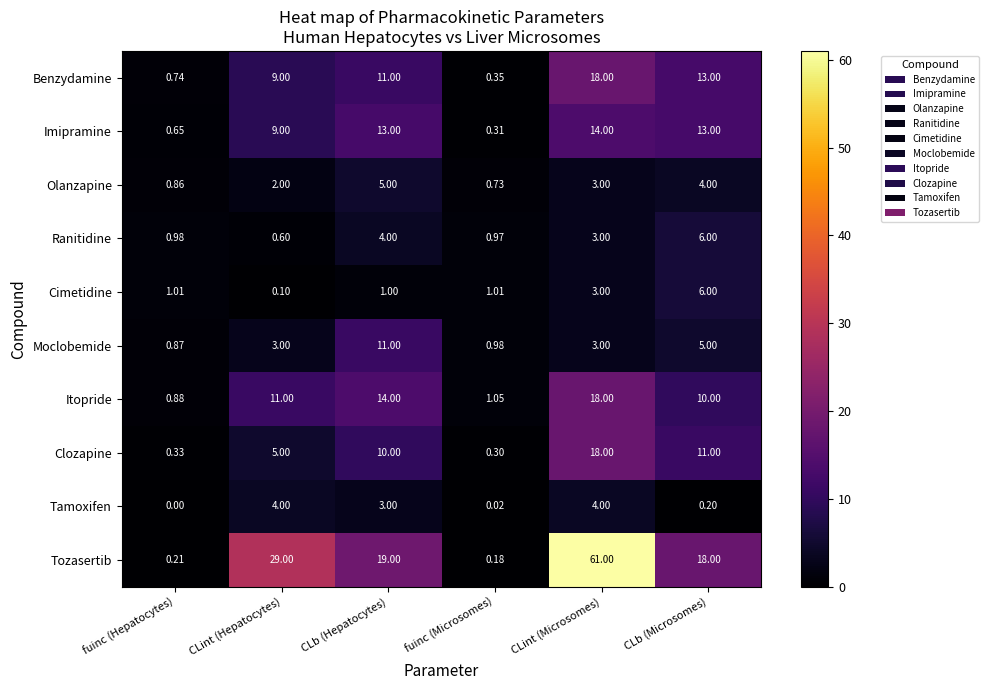

Where is Benzydamine nearest to the value 9?

CLint (Hepatocytes)